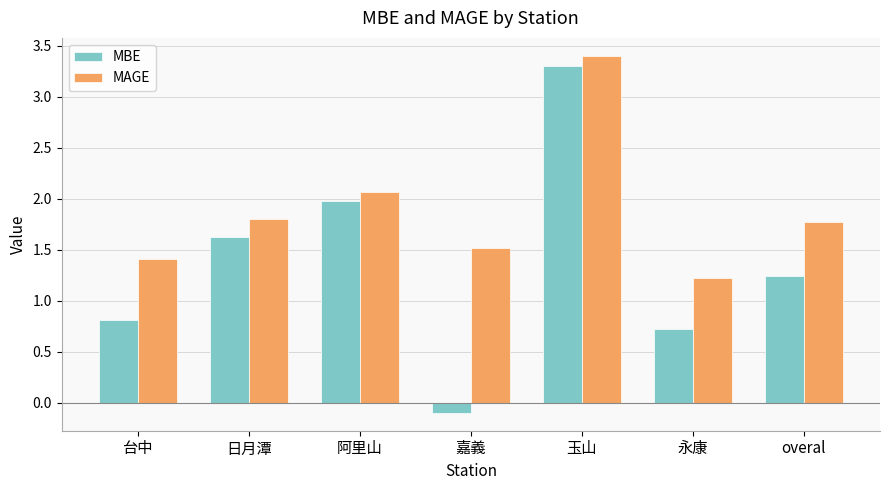

Which series has the largest total across all categories?

MAGE